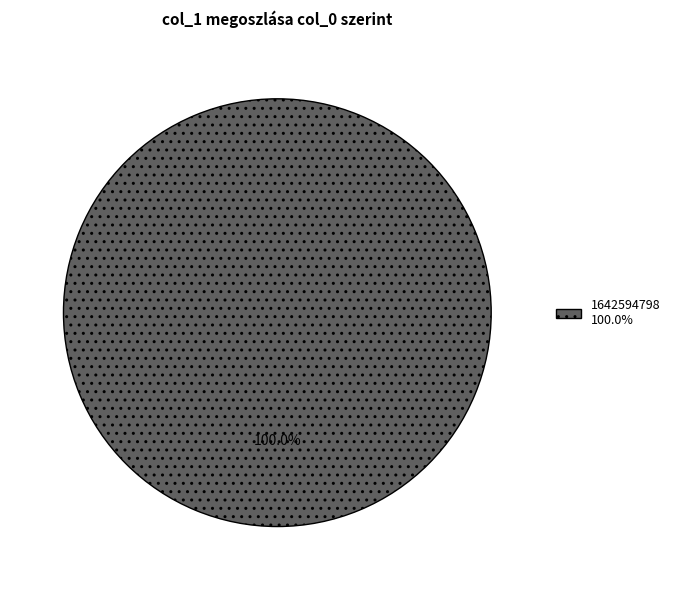

Is there a majority slice in this chart?

Yes